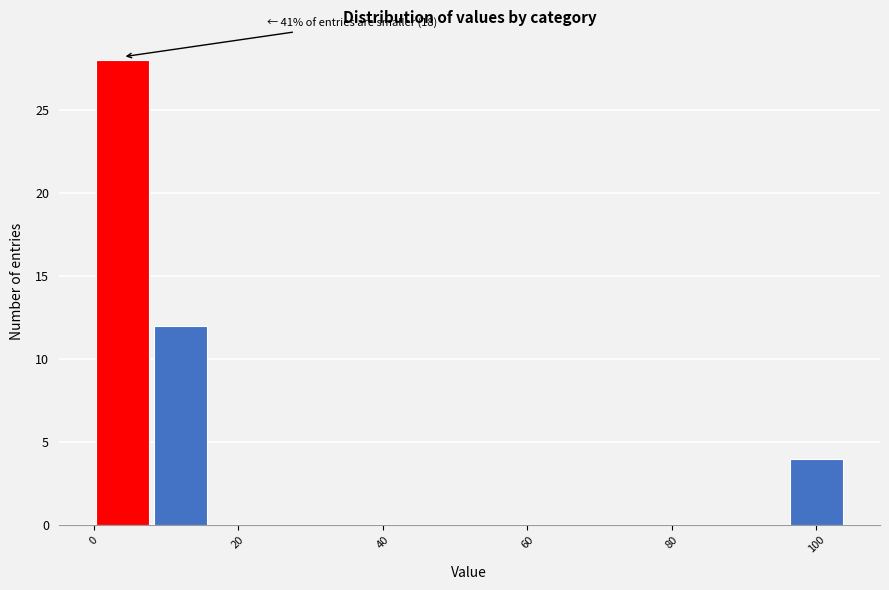

Over which range of the x-axis is the bar tallest?

0 to 8